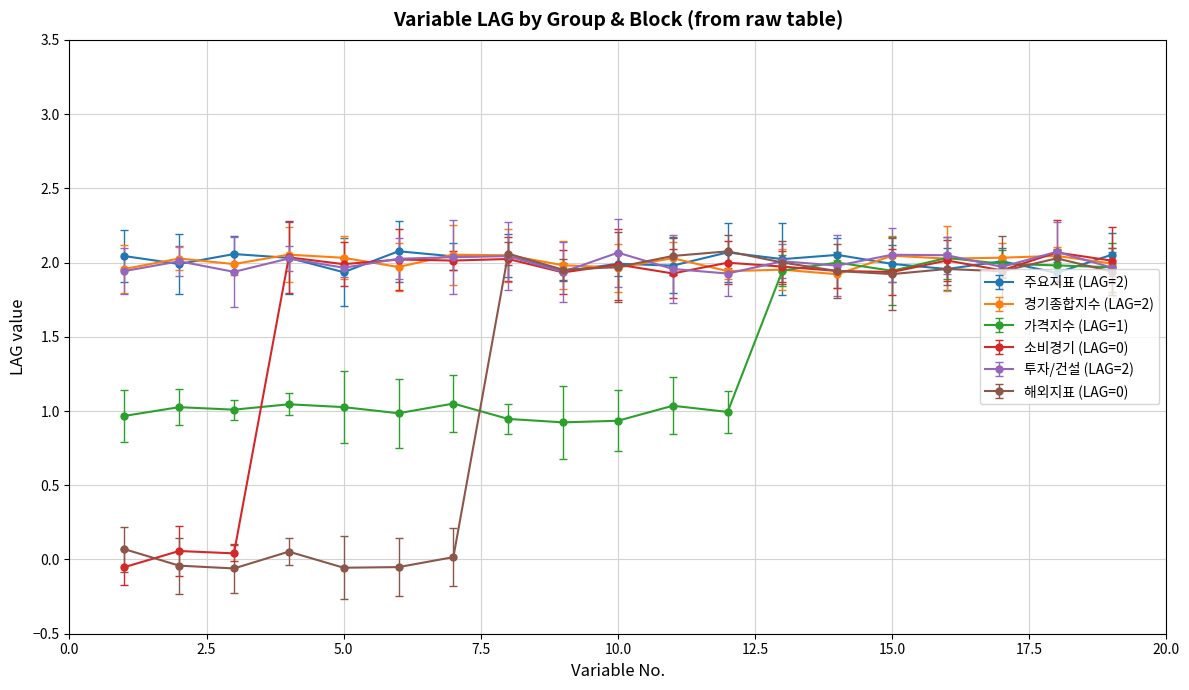

True or false: 경기종합지수 (LAG=2) has more than 0 interior local peaks.

True